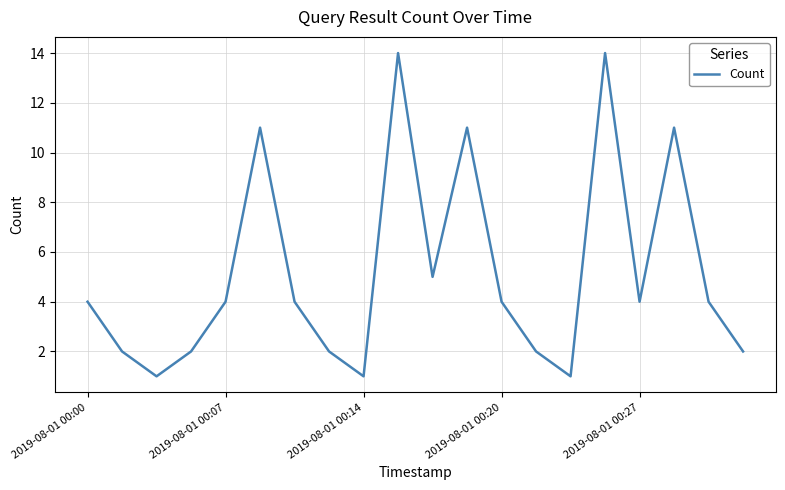

Is this an area chart (filled region under the line)?

No